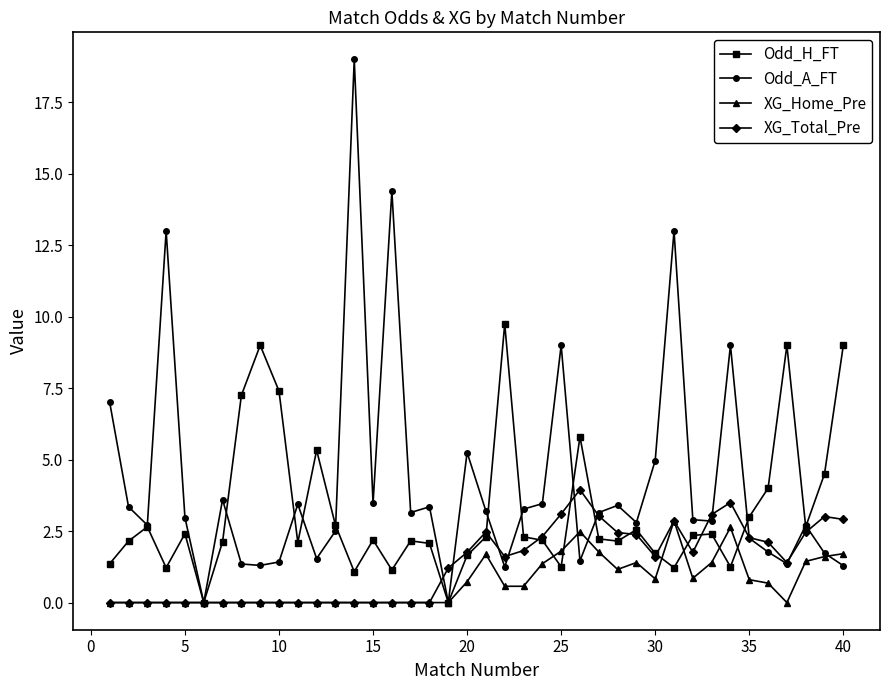

Rank the series by their maximum value, from lowest to highest.

XG_Home_Pre, XG_Total_Pre, Odd_H_FT, Odd_A_FT